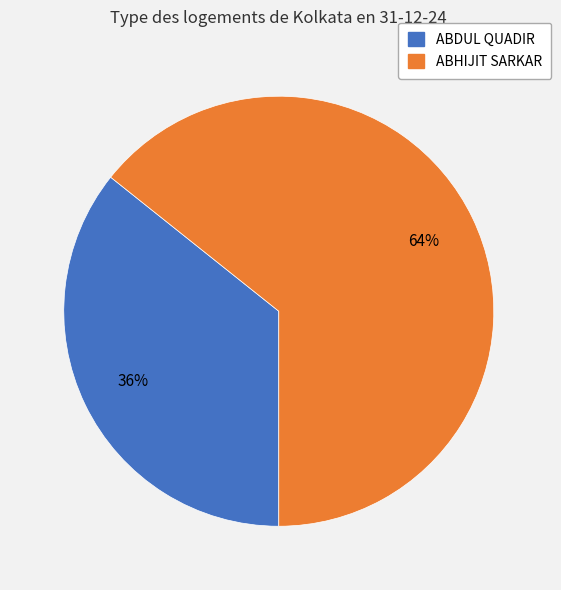

Which has a higher value, ABHIJIT SARKAR or ABDUL QUADIR?

ABHIJIT SARKAR